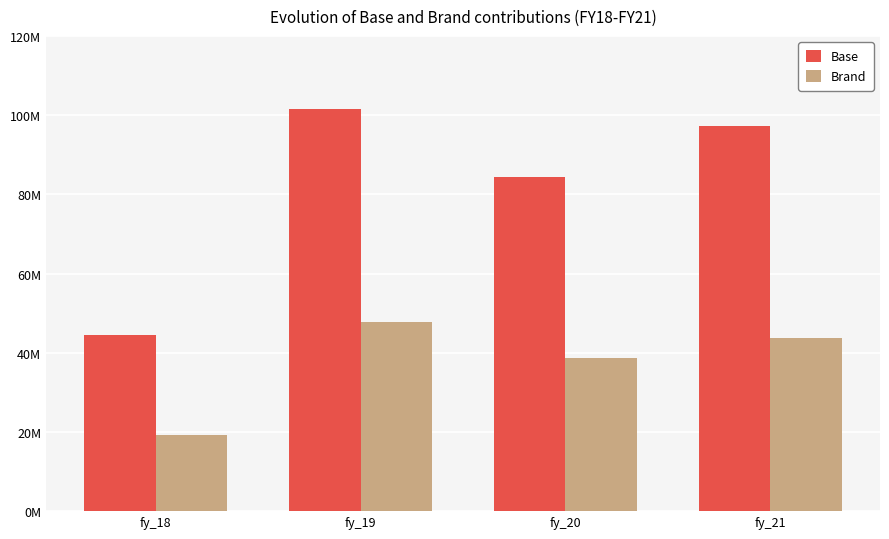

At which label does Base reach its minimum?

fy_18